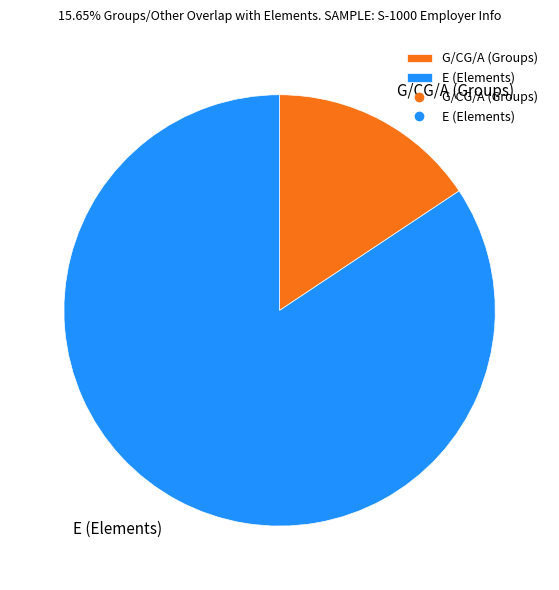

Which slice represents more than half of the pie?

E (Elements)